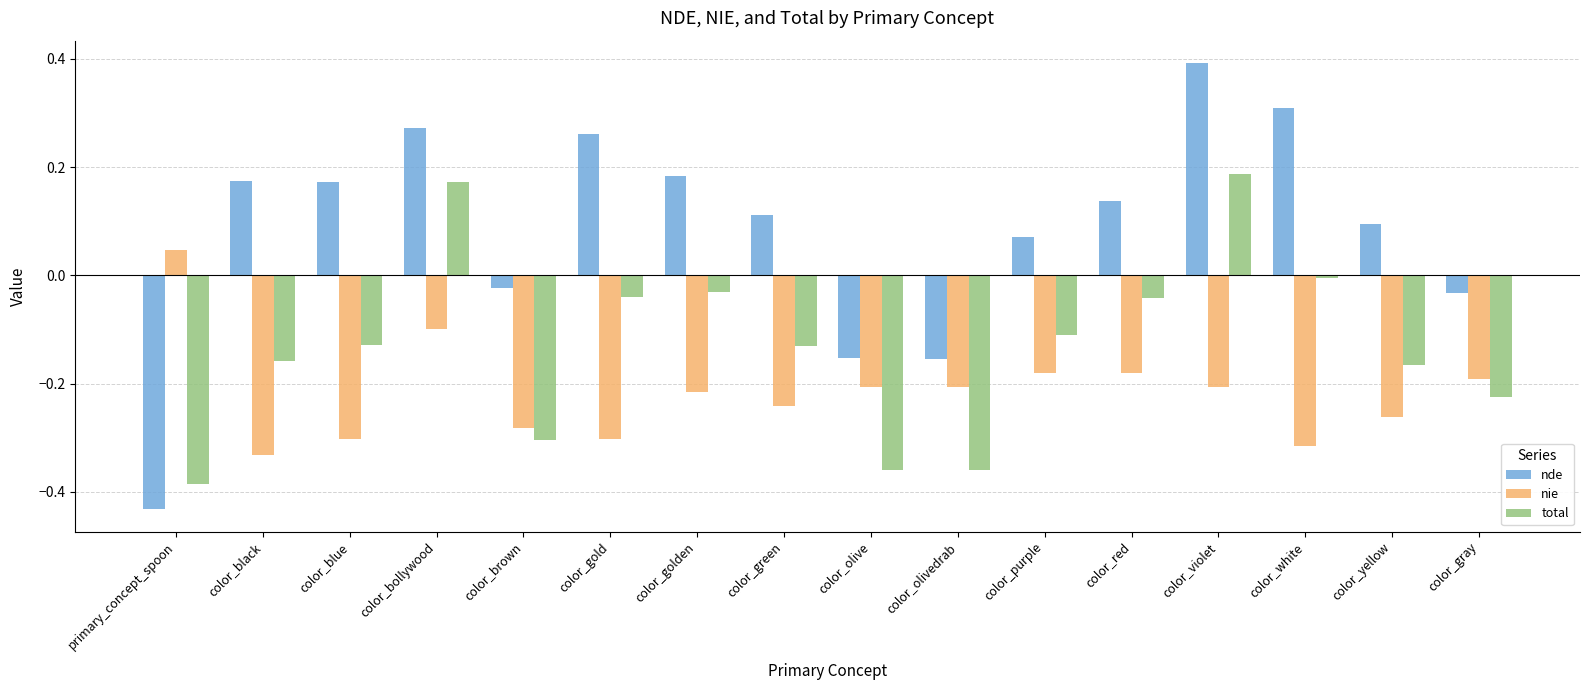

What are all the series names shown in the legend?

nde, nie, total